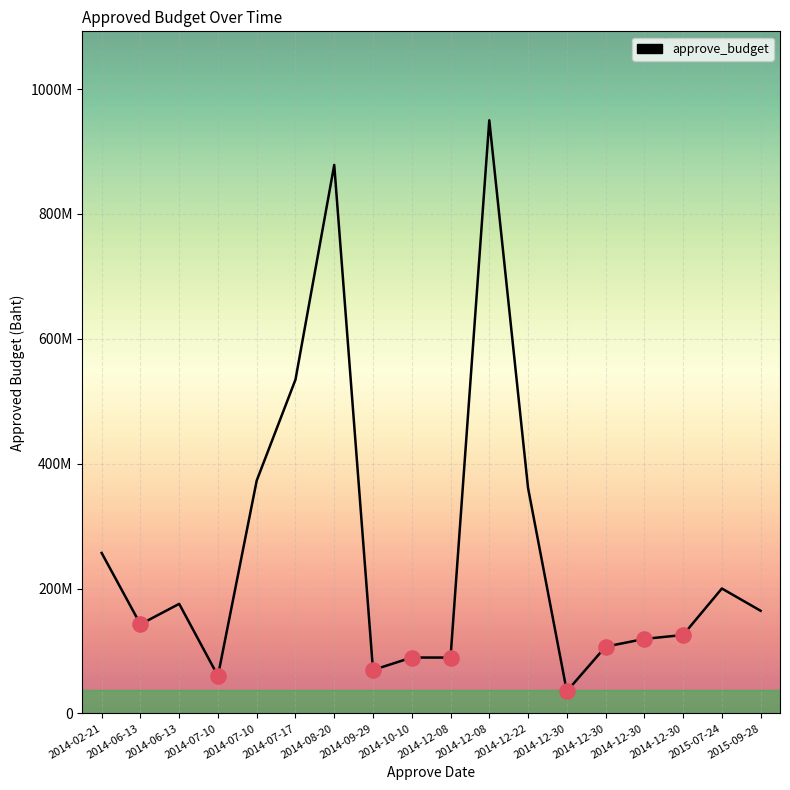

Which has a higher value, 2014-02-21 or 2014-09-29?

2014-02-21